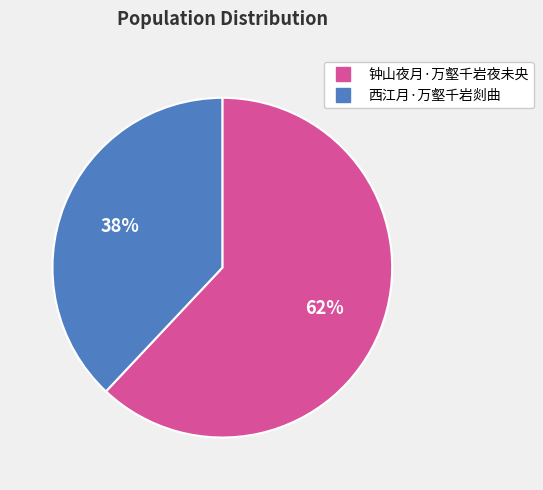

To the nearest percent, what is the difference between the largest and smallest slice percentages?

24%